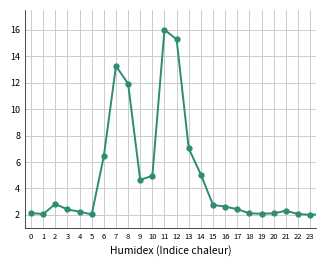

What is the average value?

4.4